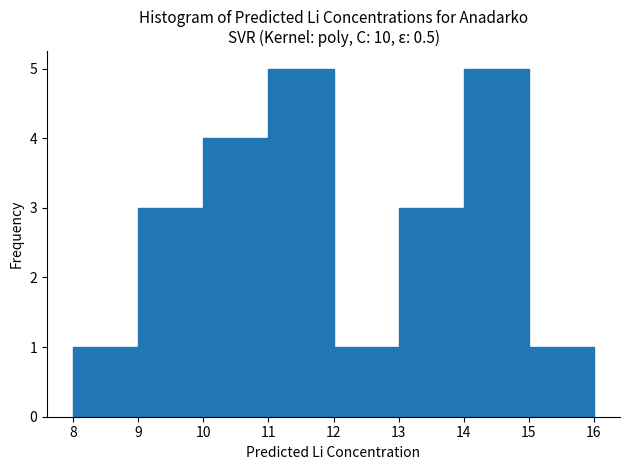

How tall is the bar that spans 12 to 13 on the x-axis? The values are not printed on the chart, so give them approximately, as read against the axis.

1